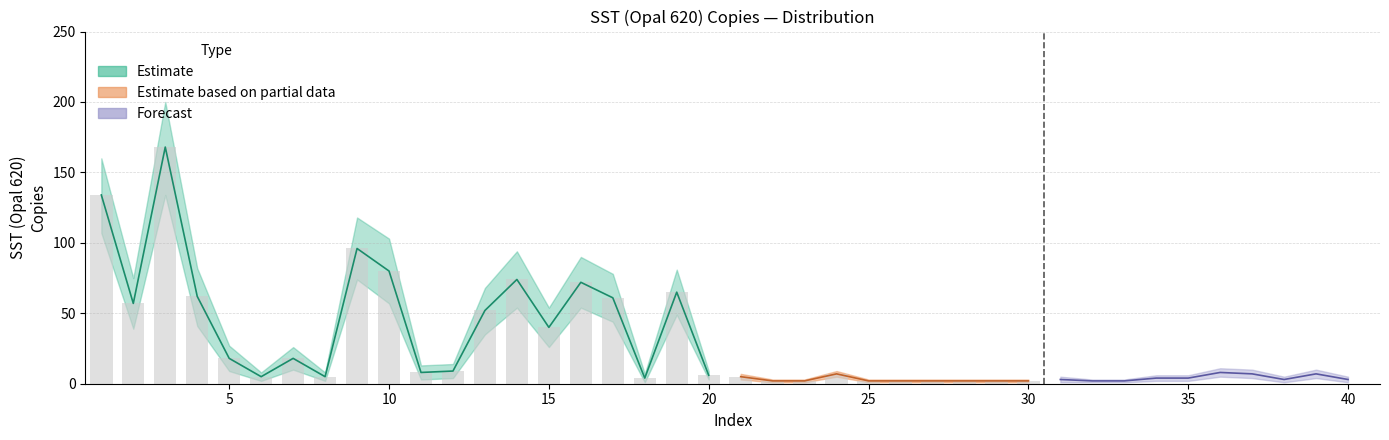

How many values in the lower series exceed 57?

9